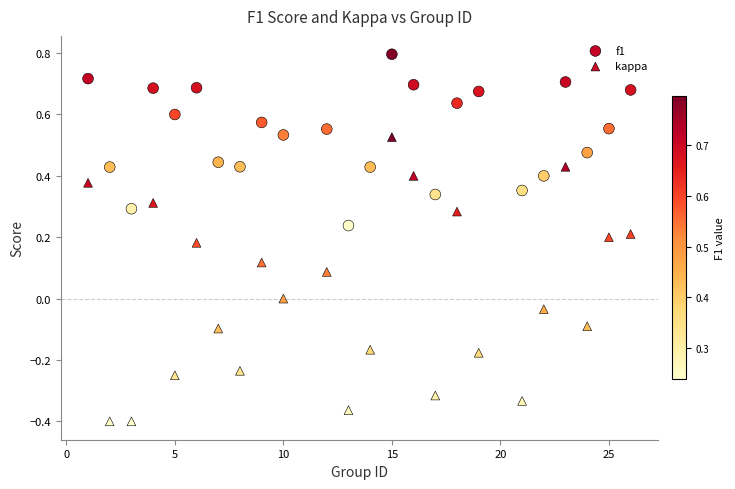

Which series contains the lowest Y value?

kappa